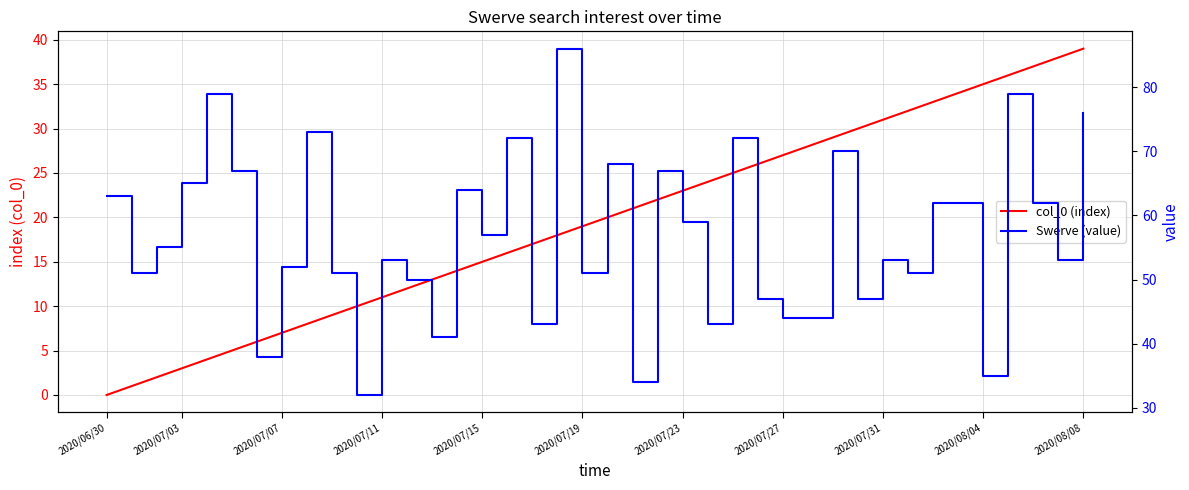

At which category does the chart reach its minimum across all series?

2020/06/30